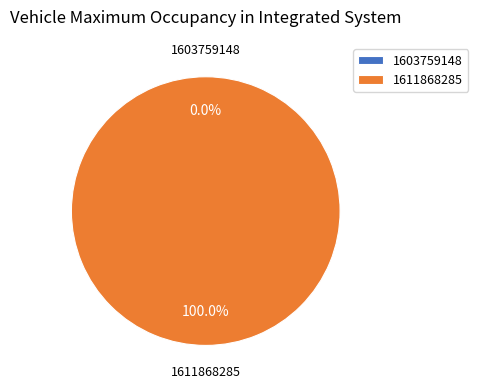

How many segments does this pie chart have?

2